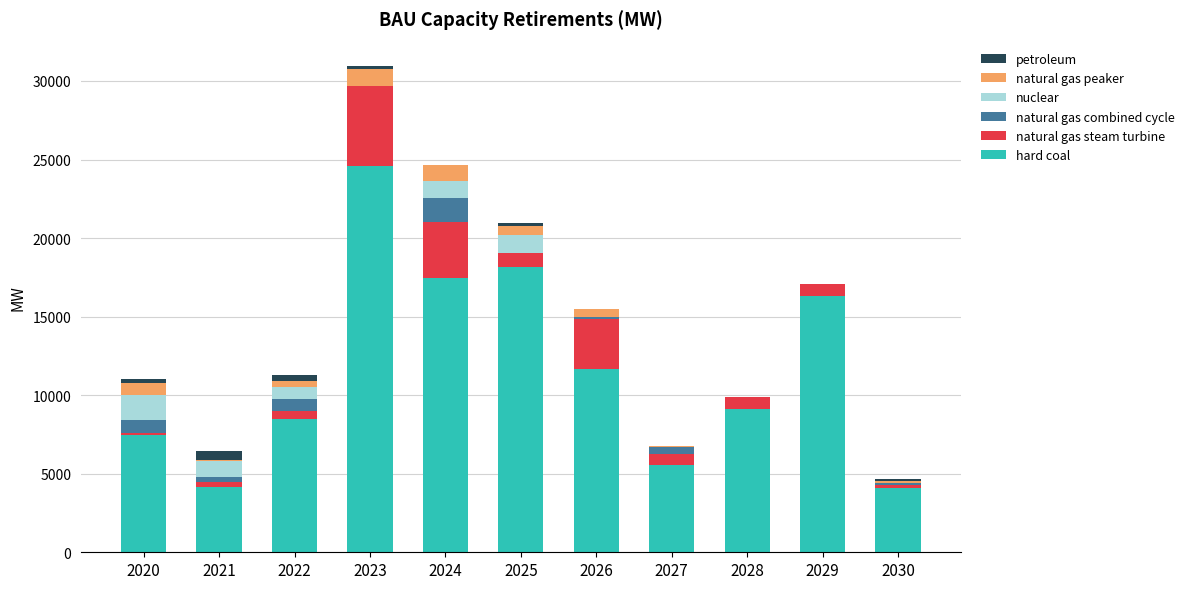

Are the bars grouped side by side (vs. stacked)?

No